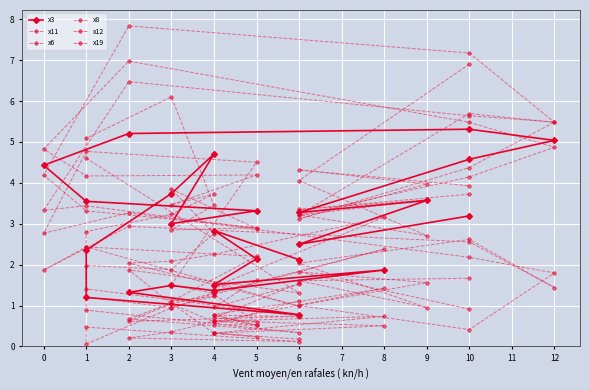

Which category has the lowest value in the x6 series?

5